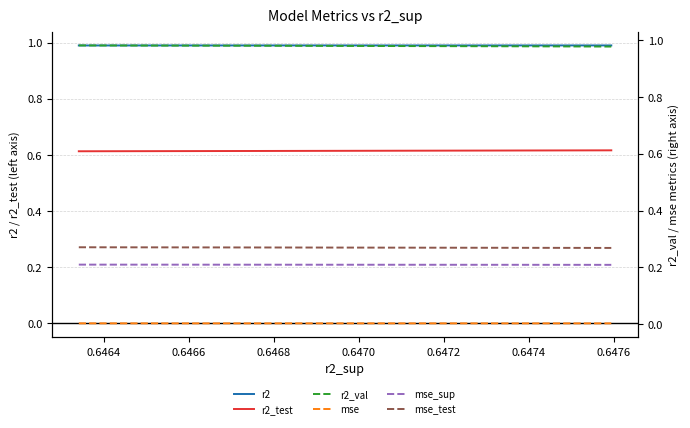

True or false: r2_test and r2 cross at least once.

False